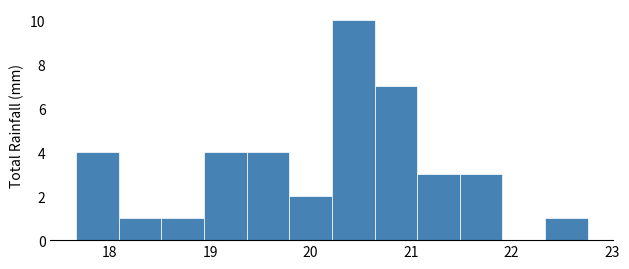

Reading left to right, list every bar in this chart as the range it spans on the x-axis followed by its height. Neither the bar edges nor the heights are printed on the chart, so give them approximately, as read against the axes.

17.7 to 18.1: 4
18.1 to 18.5: 1
18.5 to 18.9: 1
18.9 to 19.4: 4
19.4 to 19.8: 4
19.8 to 20.2: 2
20.2 to 20.6: 10
20.6 to 21.1: 7
21.1 to 21.5: 3
21.5 to 21.9: 3
21.9 to 22.3: 0
22.3 to 22.8: 1